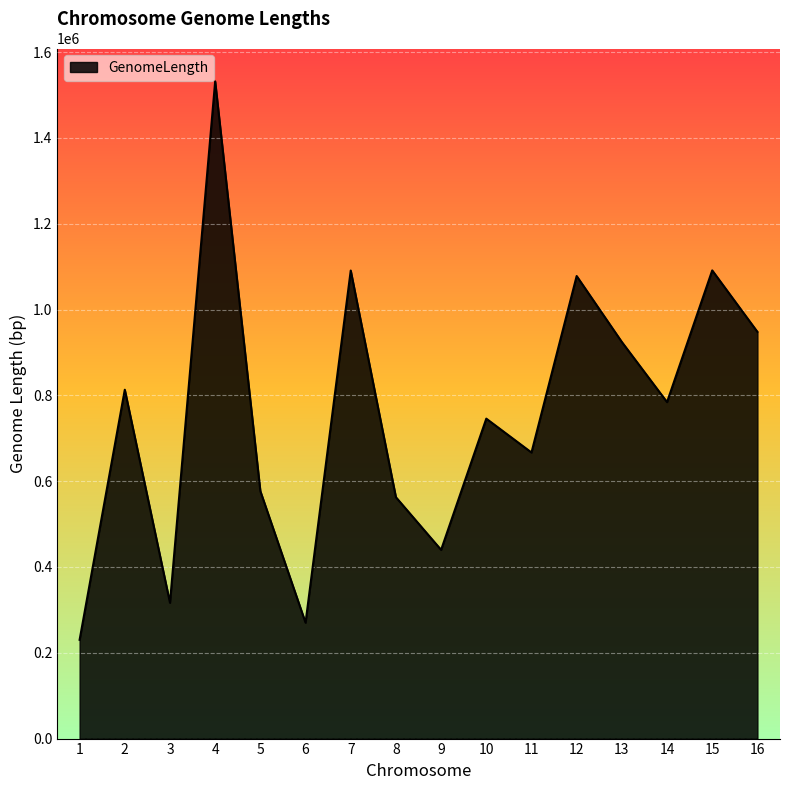

Is it true that the value at 4 is 701624?

False